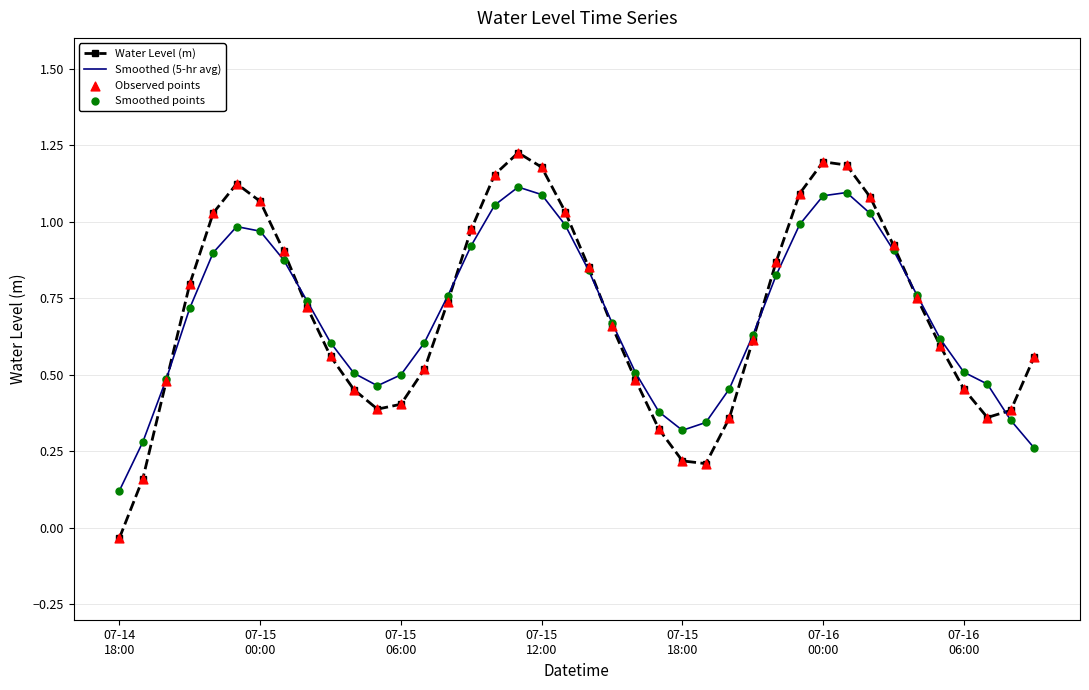

At which category is the sum across all series the highest?

17